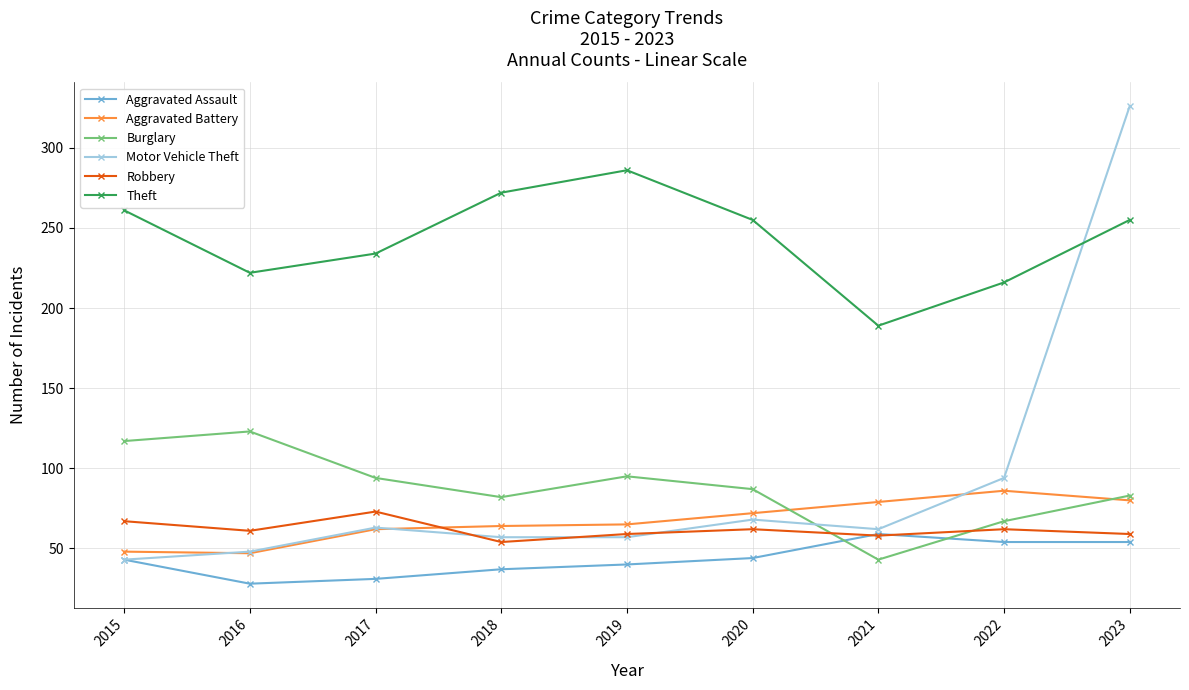

Which series has the largest total across all categories?

Theft